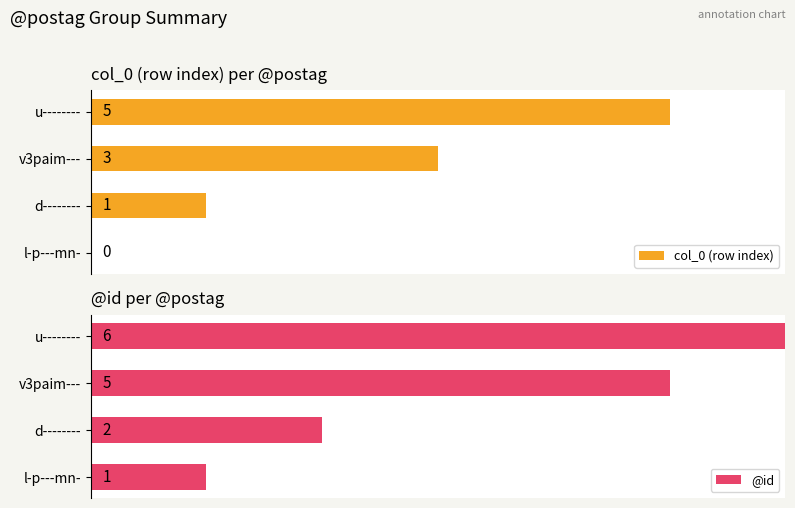

Which category has the highest value in the @id series?

u--------